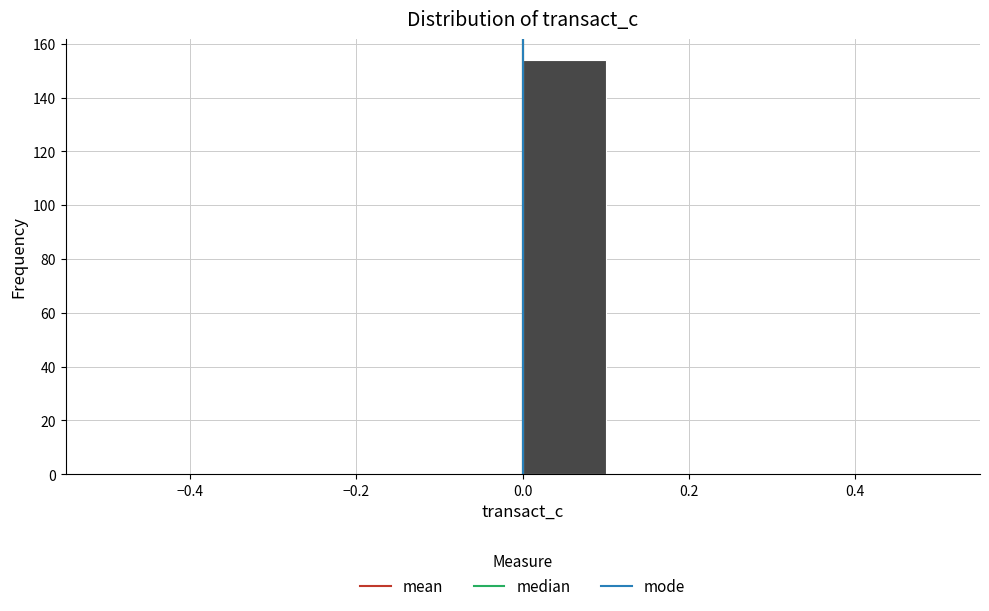

Reading left to right, transcribe this chart: for each bar, give the range it covers on the x-axis and its height. The values are not printed on the chart, so give them approximately, as read against the axis.

-0.5 to -0.4: 0
-0.4 to -0.3: 0
-0.3 to -0.2: 0
-0.2 to -0.1: 0
-0.1 to 0.0: 0
0.0 to 0.1: 154
0.1 to 0.2: 0
0.2 to 0.3: 0
0.3 to 0.4: 0
0.4 to 0.5: 0